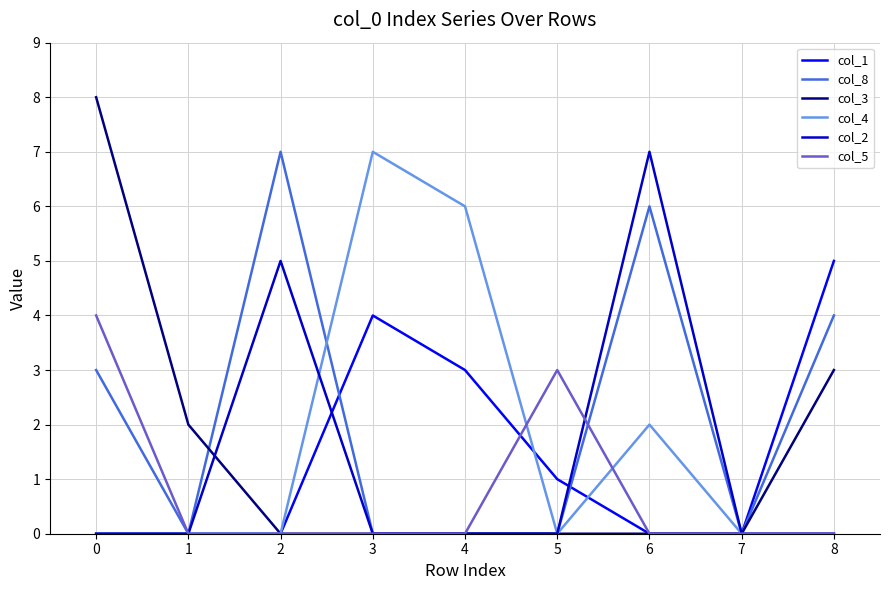

Does the chart display data point markers on the line(s)?

No